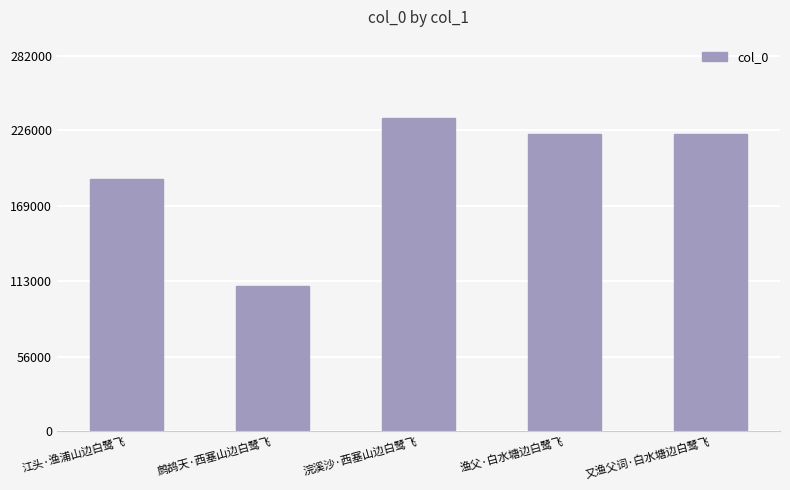

How many bars are there in total?

5